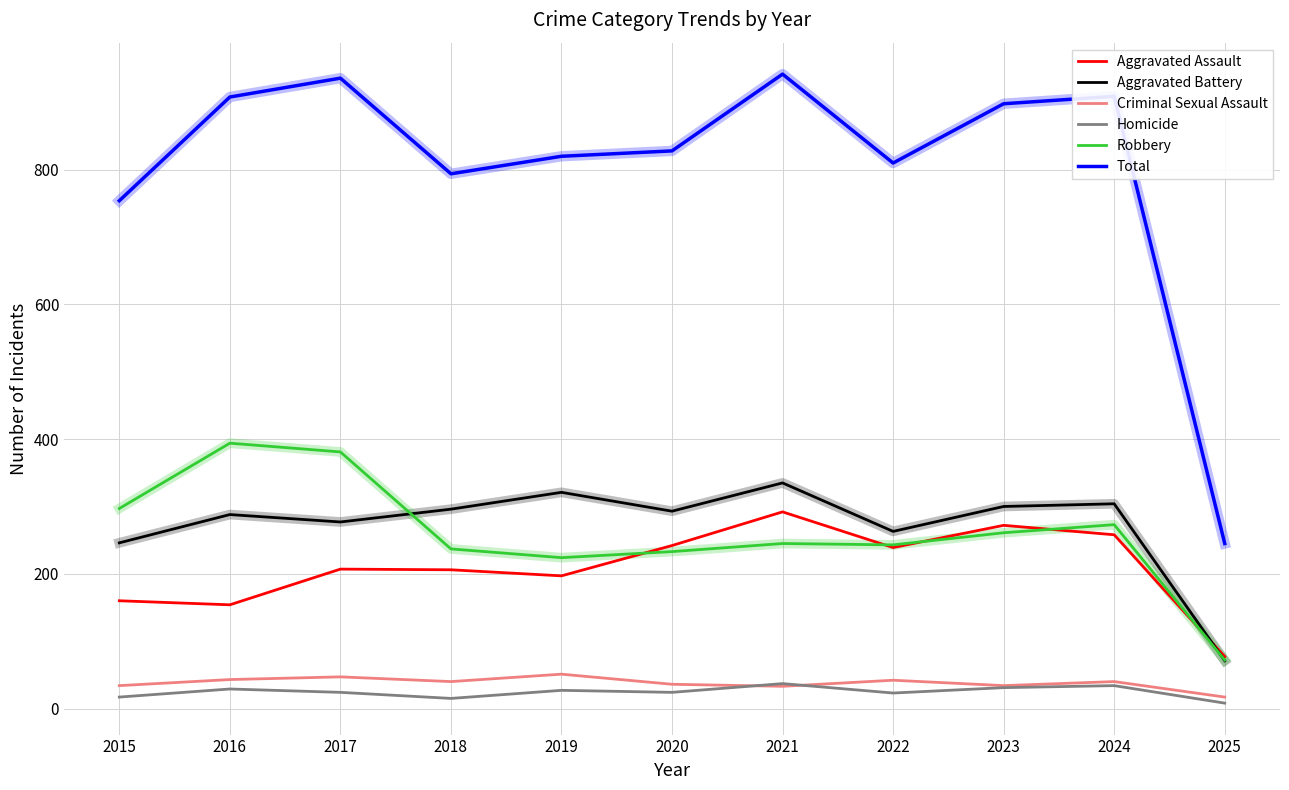

True or false: Criminal Sexual Assault and Aggravated Assault intersect in this chart.

False